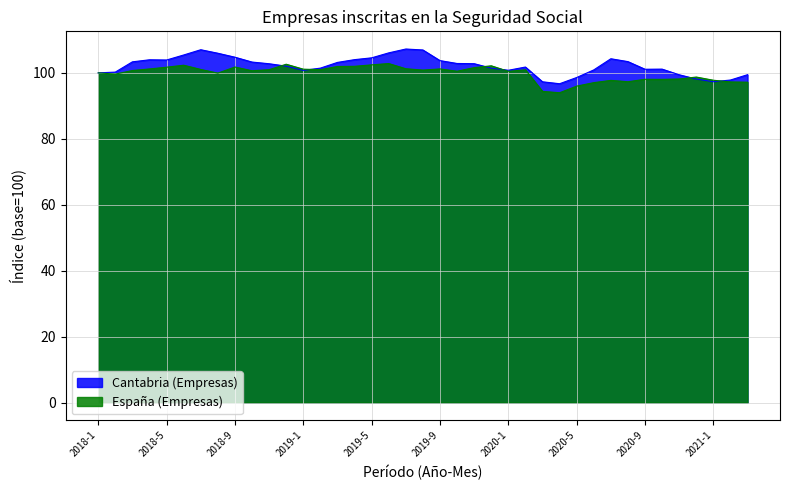

The value of España (Empresas) at 2018-5 is 101.7. True or false?

True